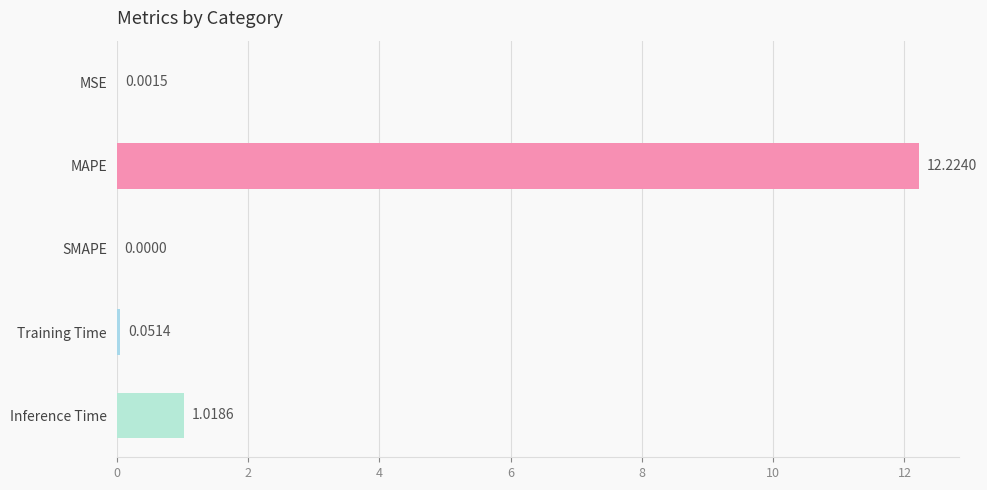

Which has a higher value, SMAPE or Training Time?

Training Time